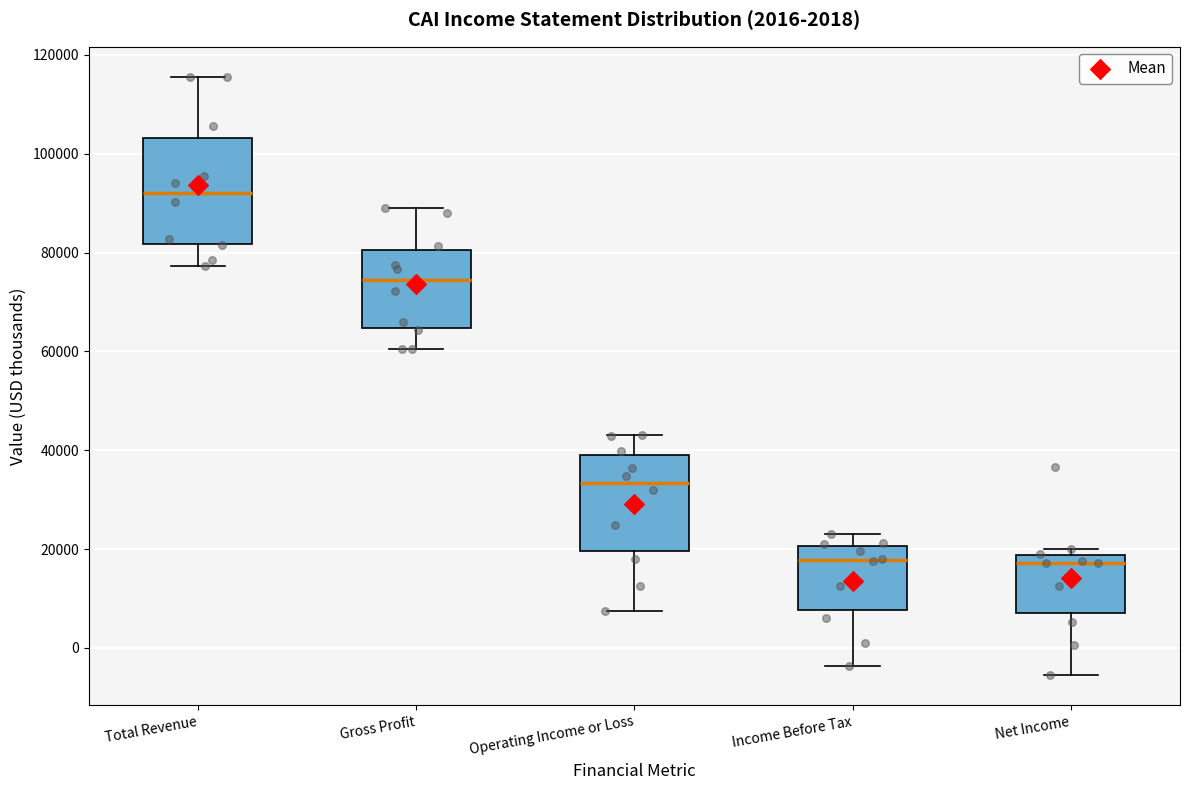

Reading left to right, read every box against the y-axis: the position of its median line, the range the box covers, and the ends of its whiskers. The values are not printed on the chart, so give them approximately, as read against the axis.

Total Revenue: median 92000, box 82000 to 104000, whiskers 78000 to 116000
Gross Profit: median 74000, box 64000 to 80000, whiskers 60000 to 90000
Operating Income or Loss: median 34000, box 20000 to 40000, whiskers 8000 to 44000
Income Before Tax: median 18000, box 8000 to 20000, whiskers -4000 to 24000
Net Income: median 18000 (just below the box's upper edge), box 8000 to 18000, whiskers -6000 to 20000